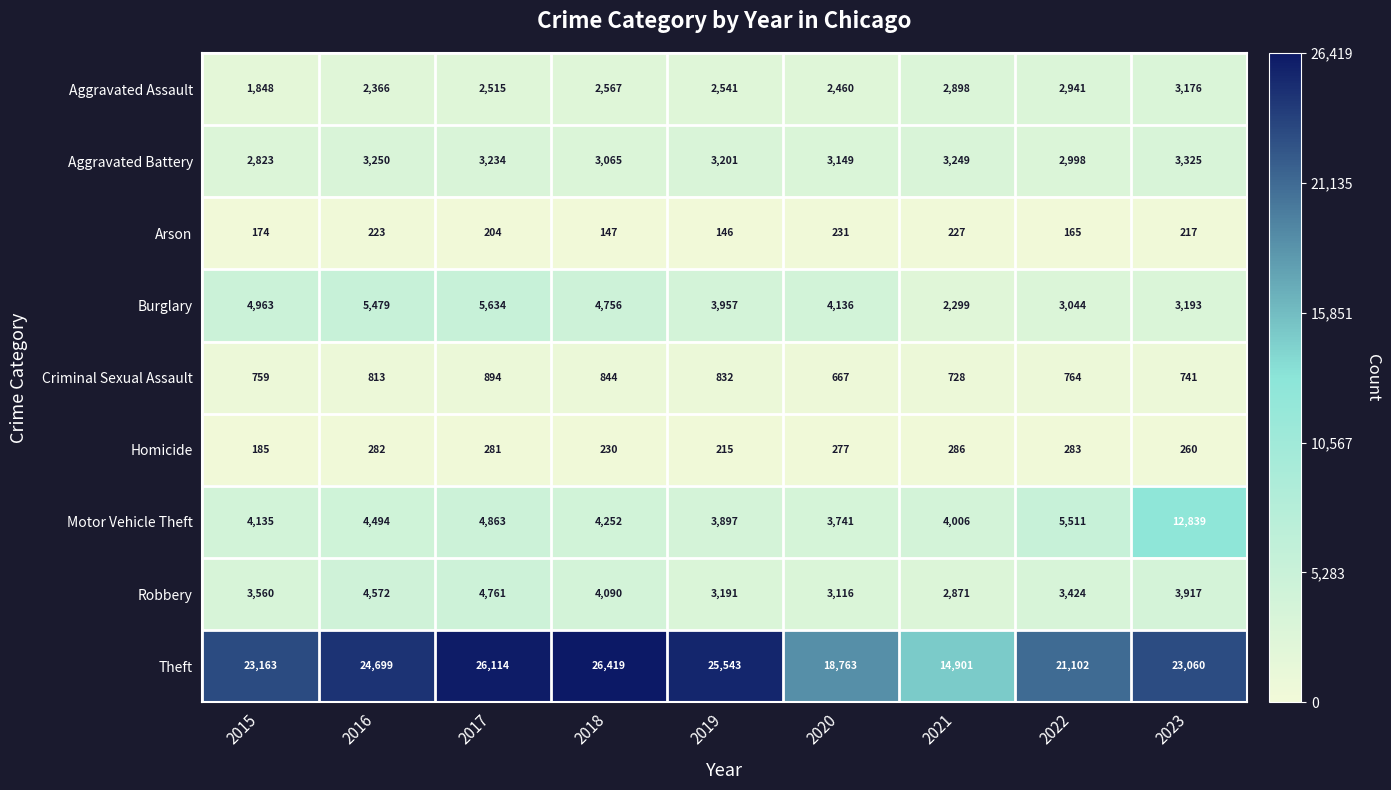

How many data points does each series have?

9